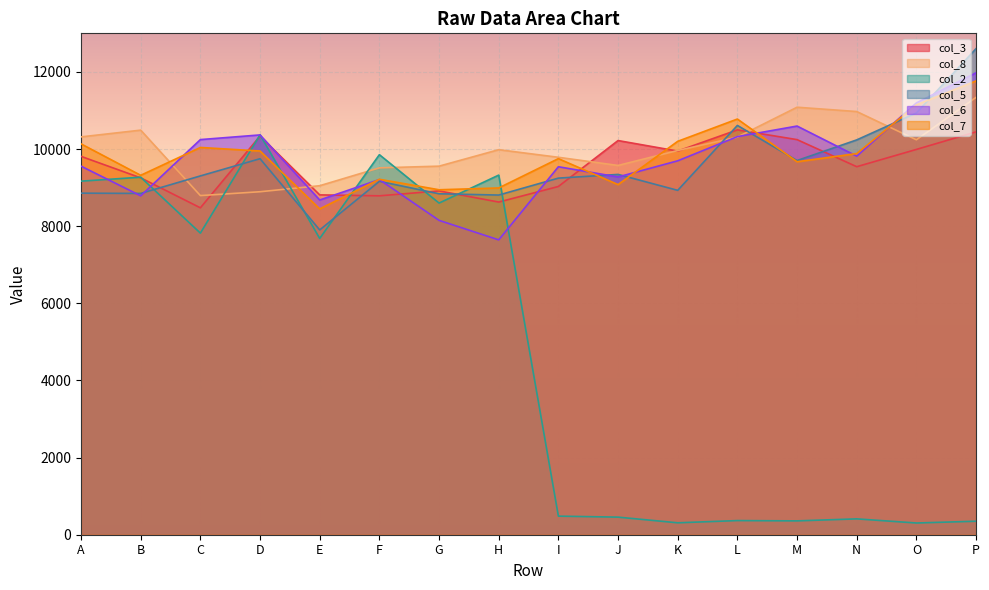

The value of col_6 at M is 6050. True or false?

False